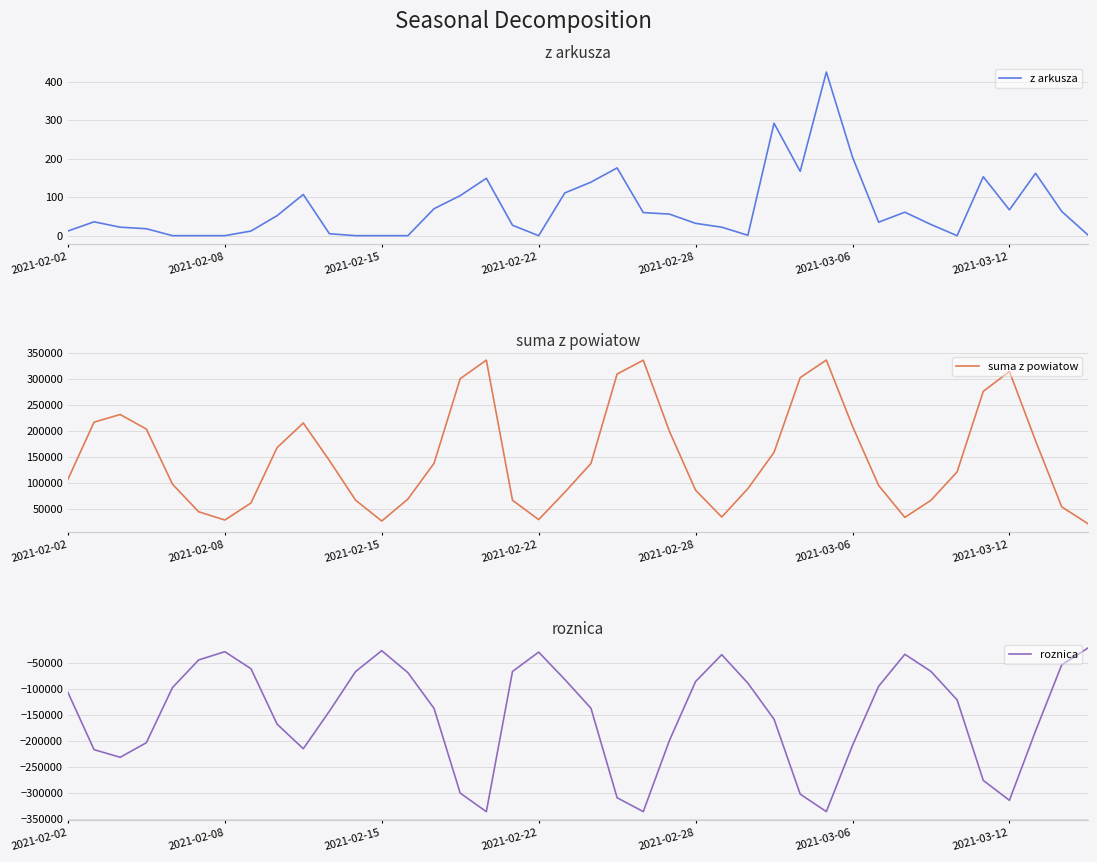

How many values in the roznica series exceed -121496?

19